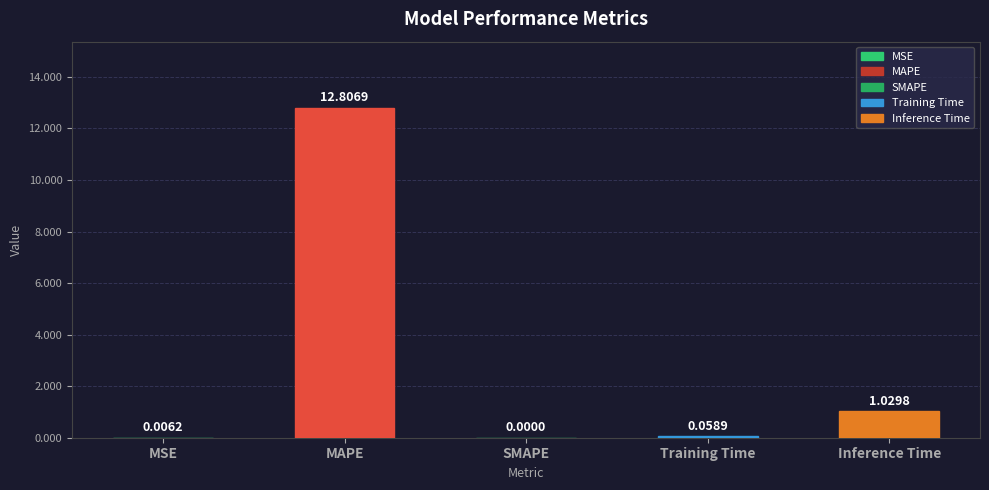

At which label is the value closest to 6?

Inference Time